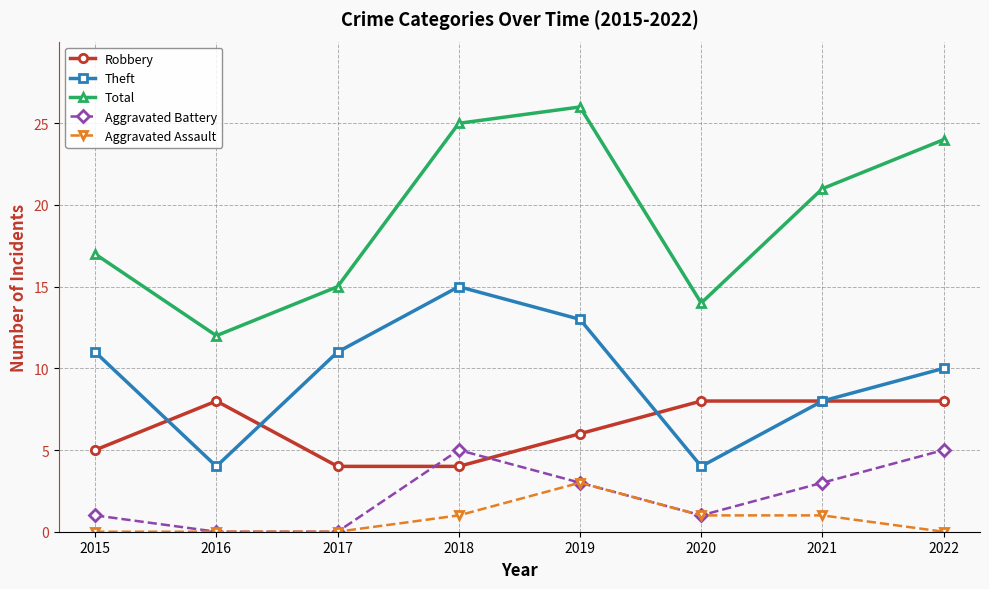

At which category does Total reach its first local peak?

2019